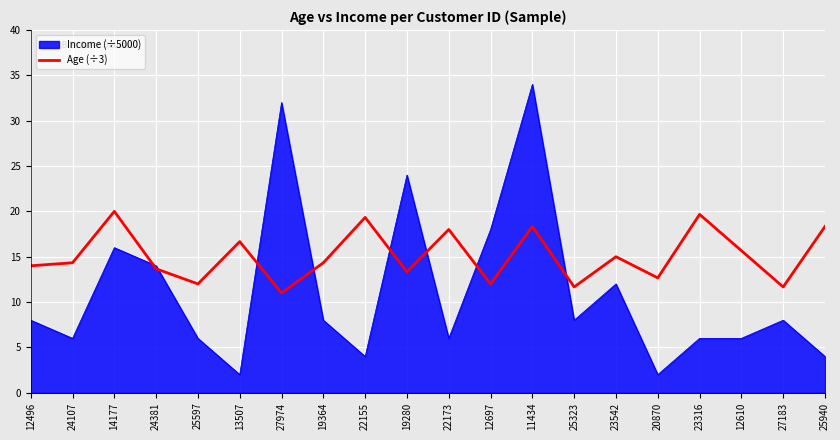

Which series has the widest spread of values?

Income (÷5000)